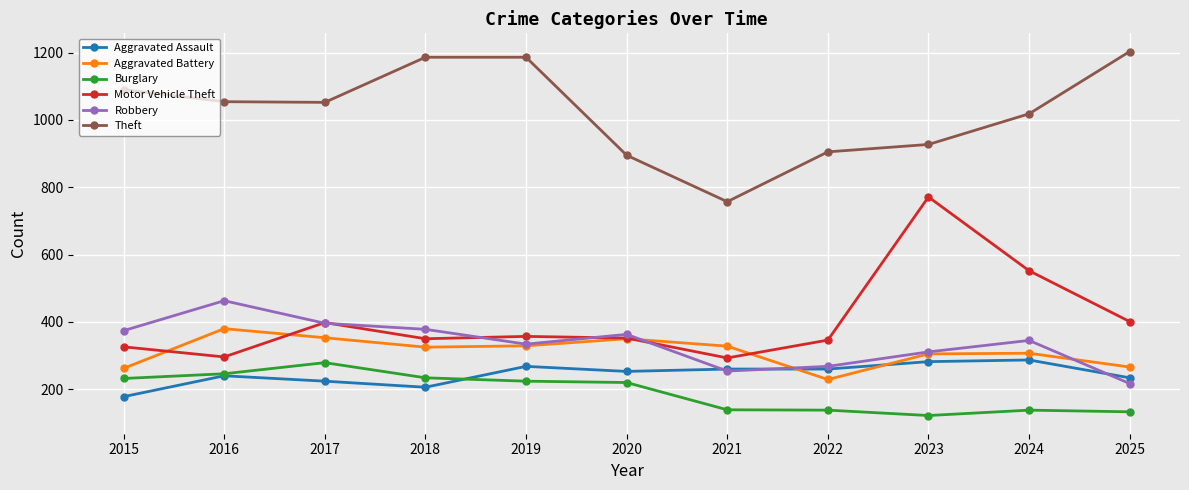

Which label corresponds to the smallest value in the chart?

2023